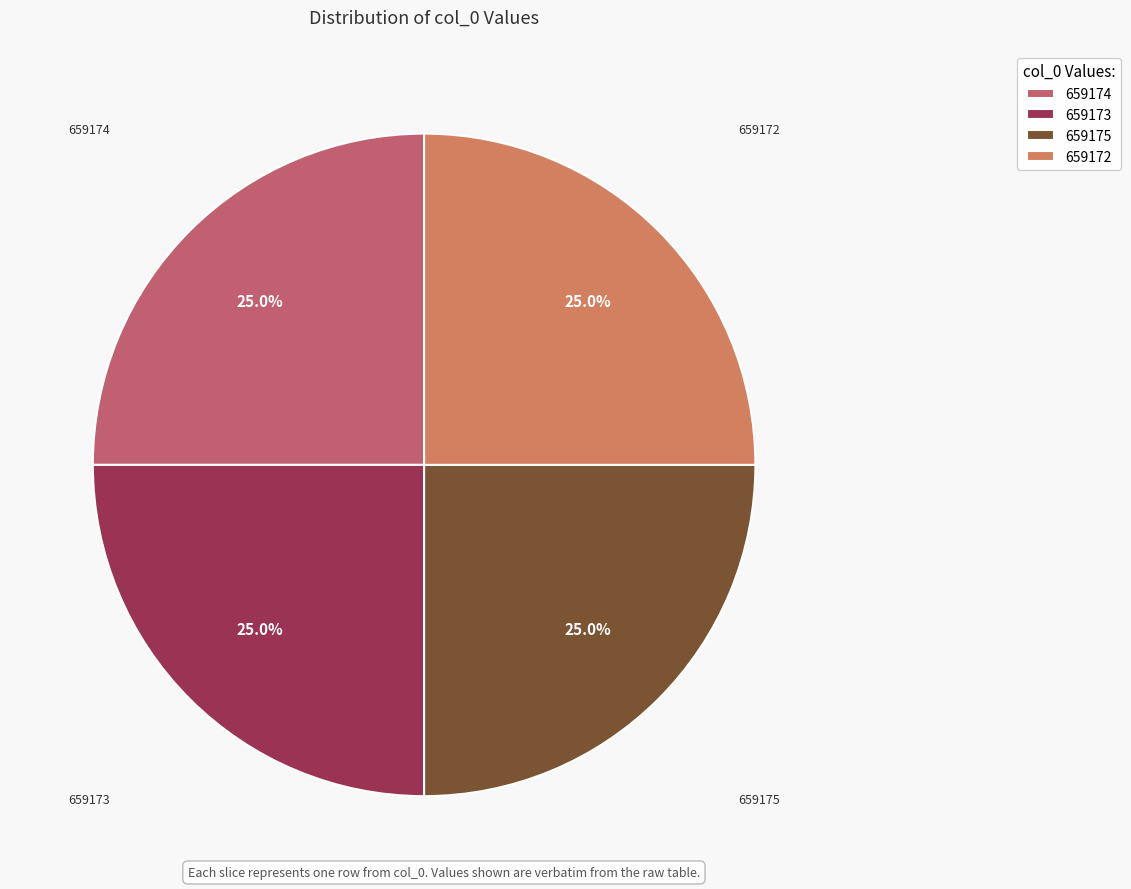

What percentage do 659172 and 659175 together represent?

50.0%